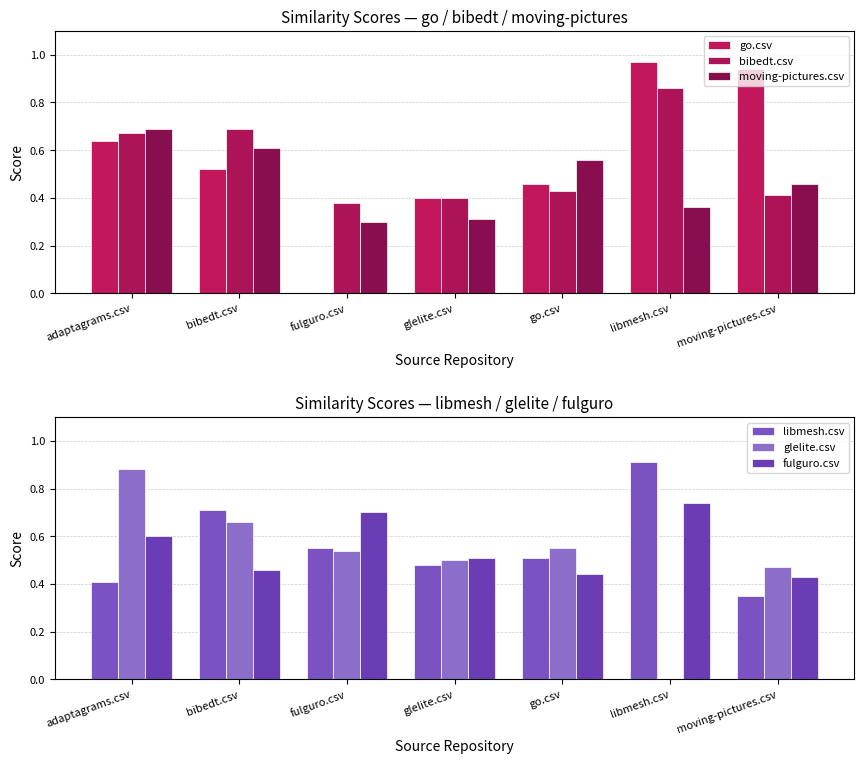

The libmesh.csv series shows 0.7 at bibedt.csv. True or false?

True